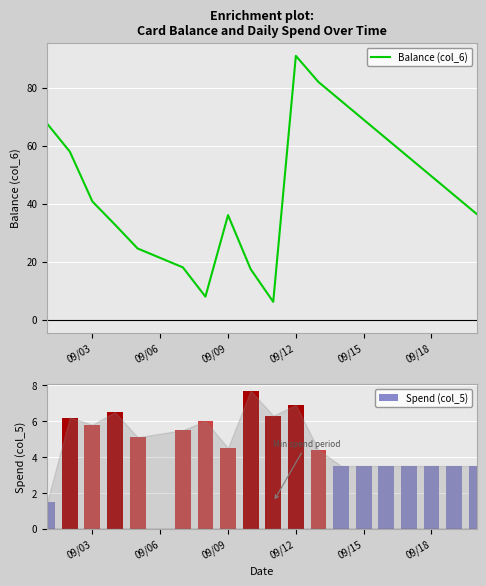

Count the number of data series in this chart.

2